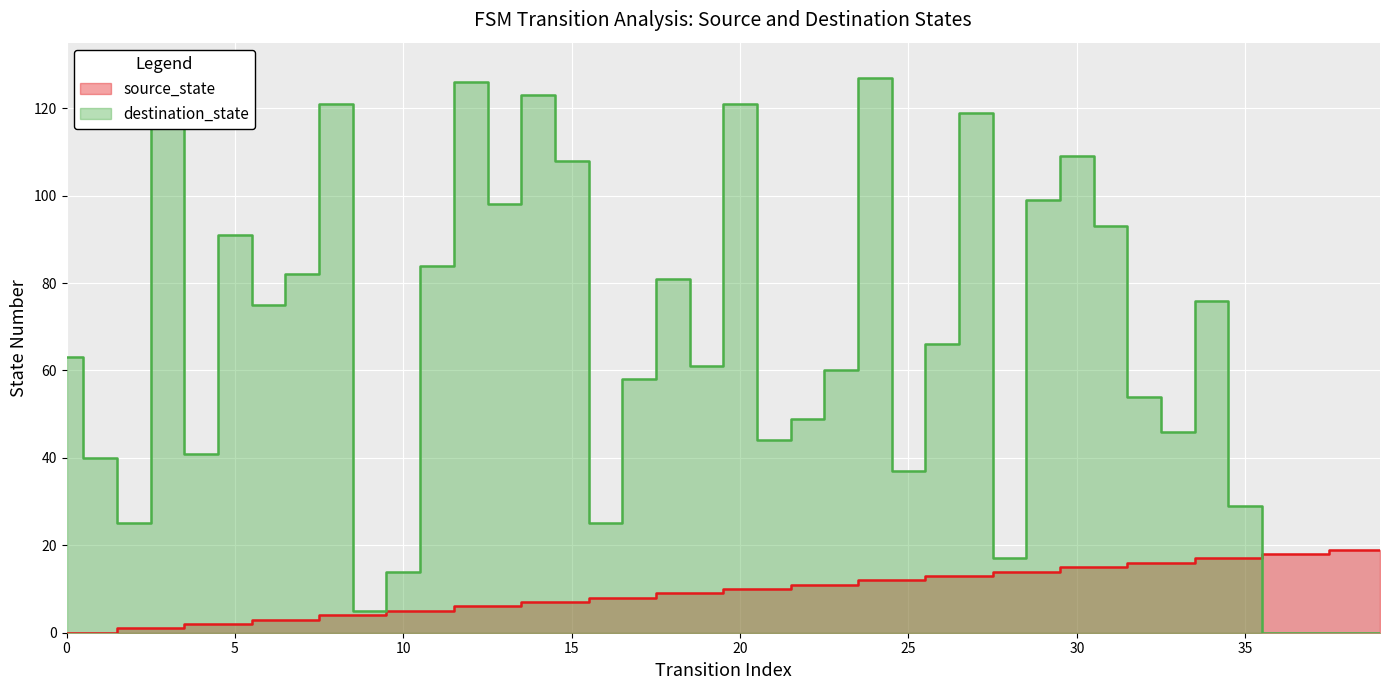

Read the destination_state value at 22, to the nearest 10.

50